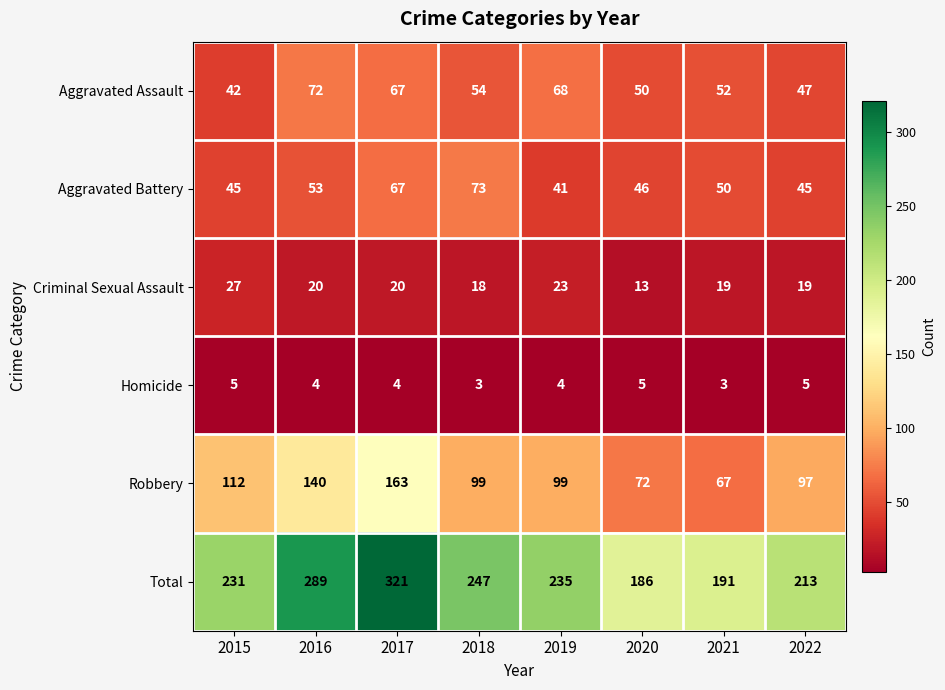

How many series are shown in this chart?

6